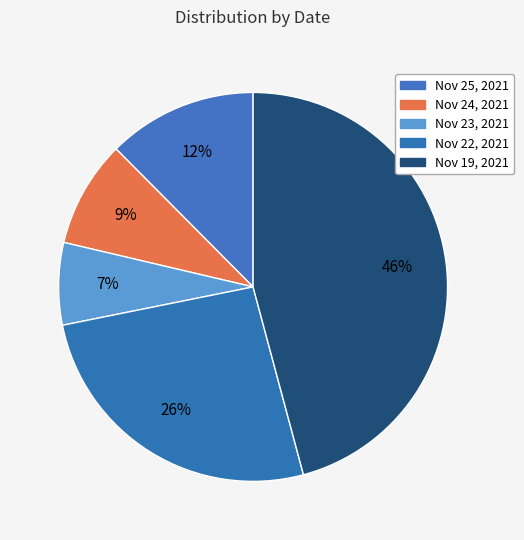

How many slices are in this pie chart?

5